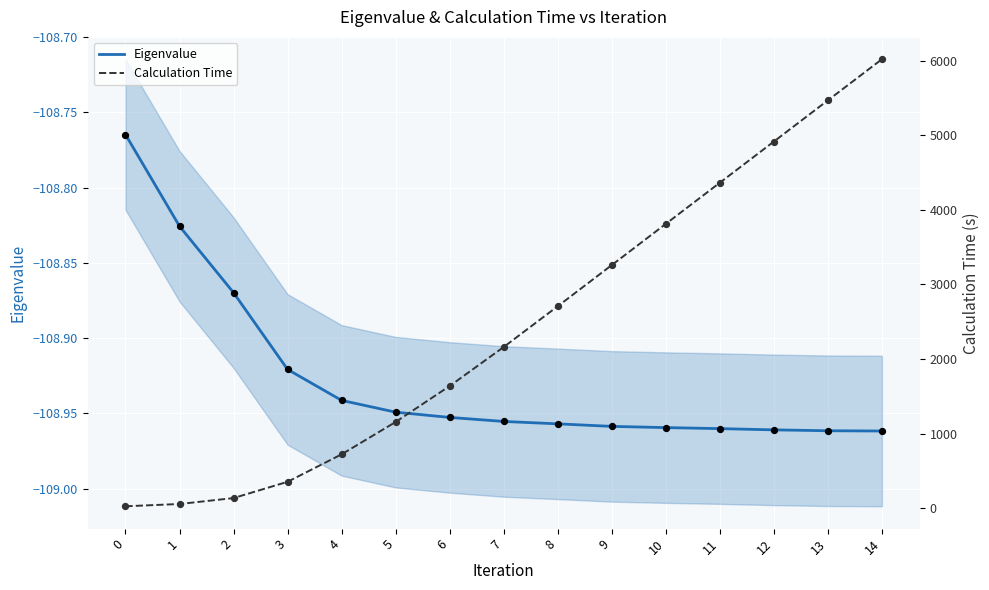

What is the total value across all series at 14?

5908.0